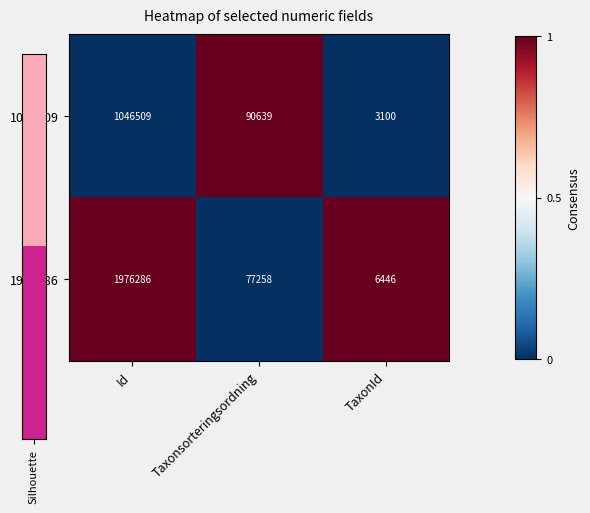

Between Id and Taxonsorteringsordning, which series saw the biggest shift?

1976286